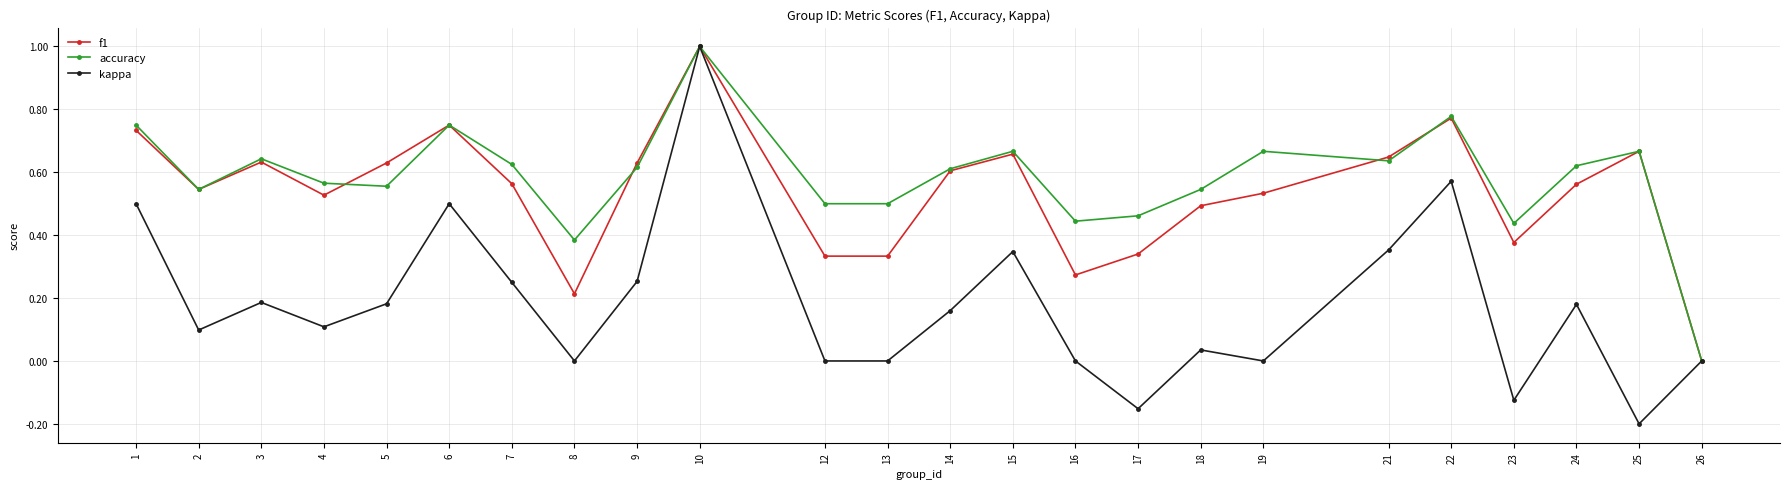

What is the value of the kappa point at the 2nd from the left?

0.1